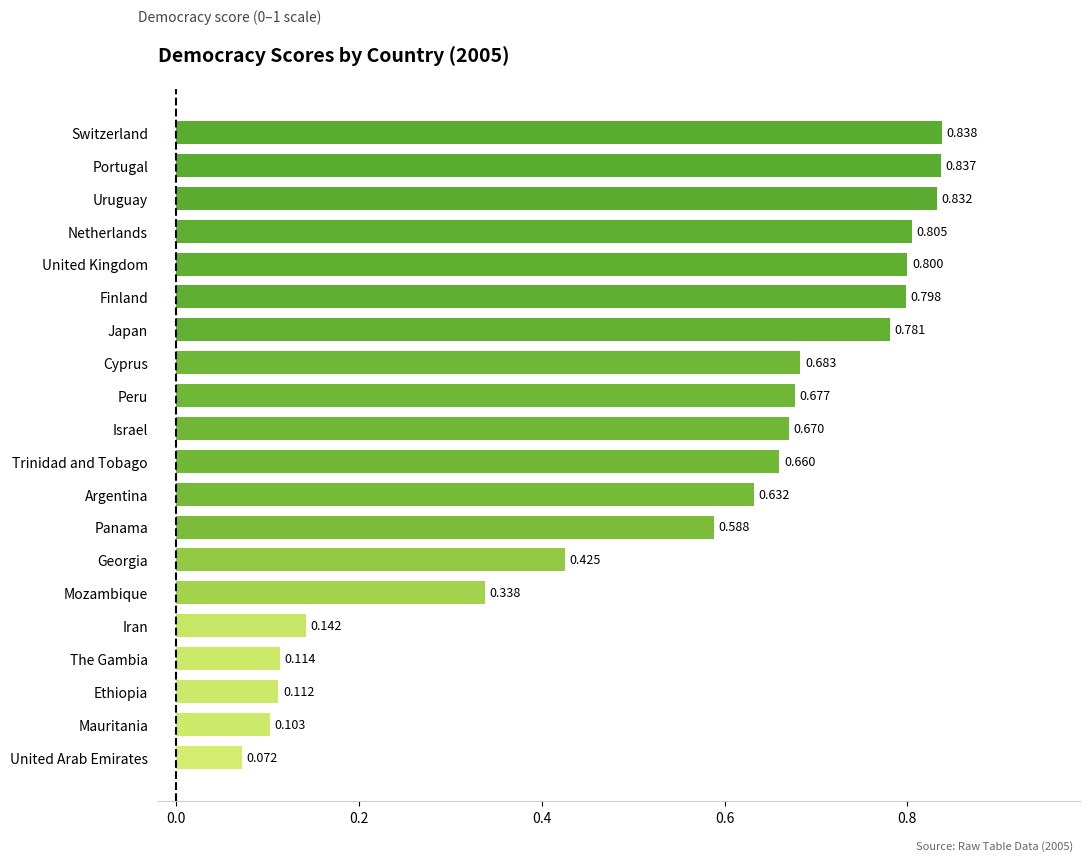

At which label is the value closest to 0?

United Arab Emirates